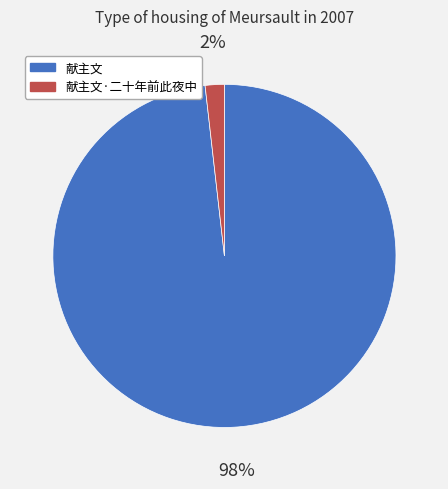

Is there a majority slice in this chart?

Yes